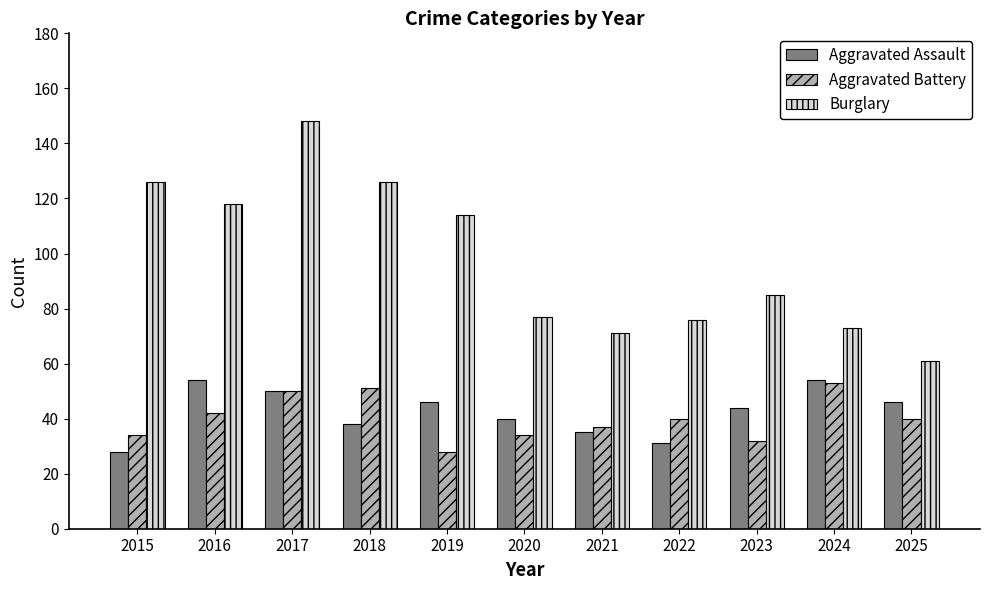

What is the difference between the highest and lowest values at 2025?

21